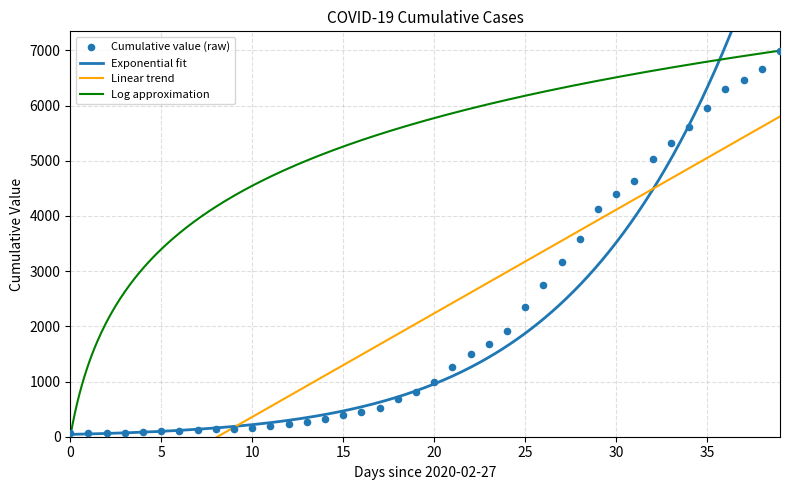

Approximately how many times larger is the value at 2020-03-25 compared to 2020-03-14?

7.0